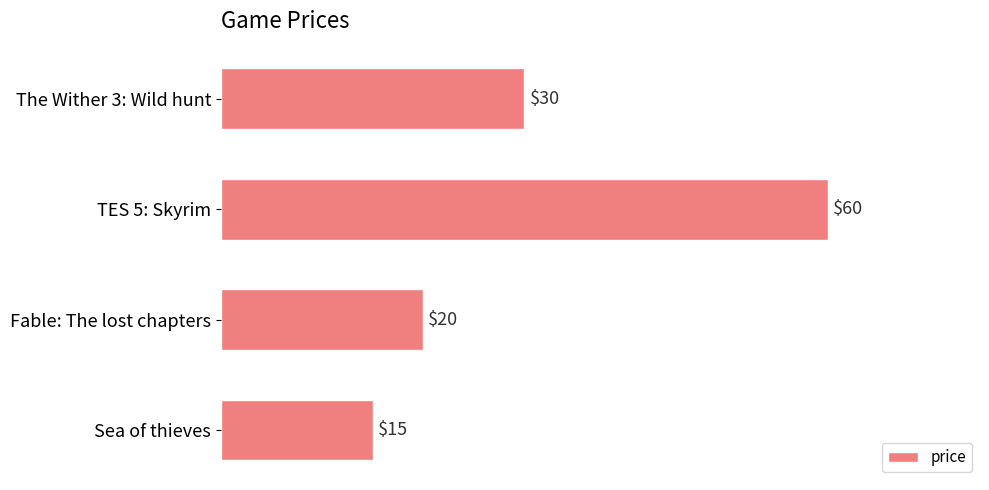

At which category does the chart reach its peak across all series?

TES 5: Skyrim